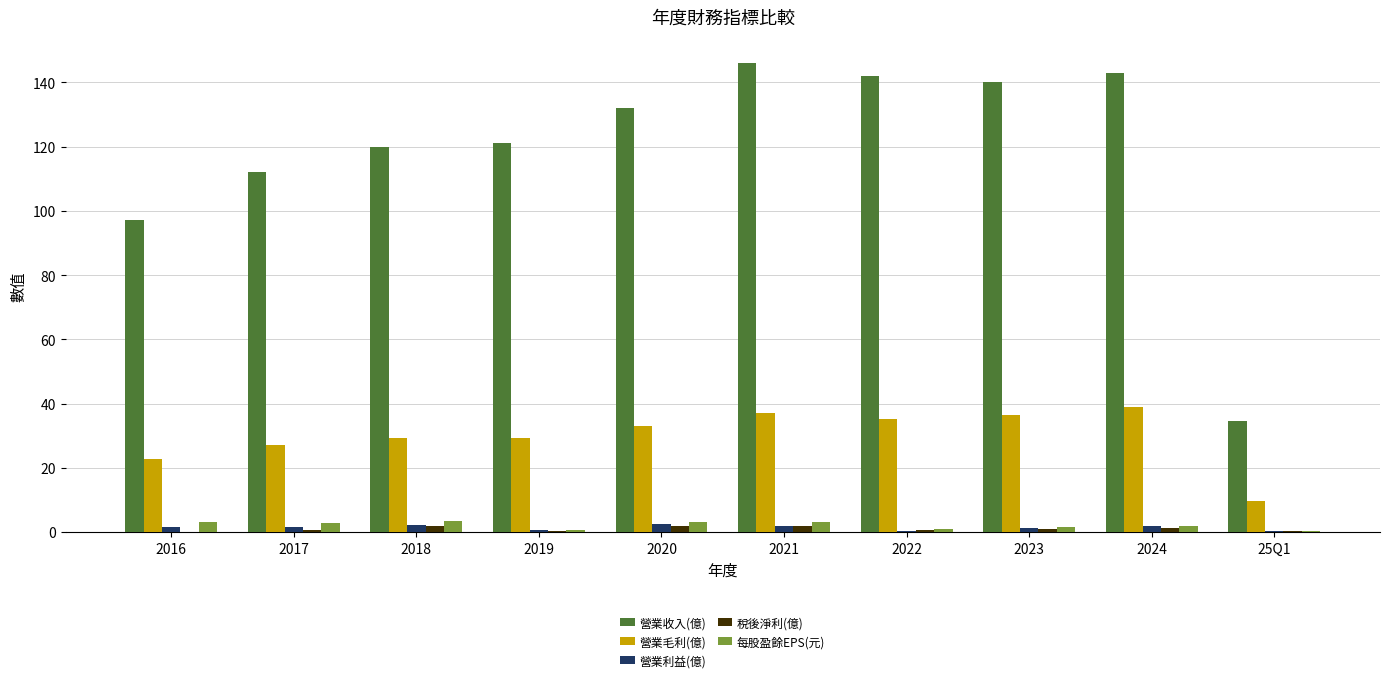

Which series has the largest total across all categories?

營業收入(億)